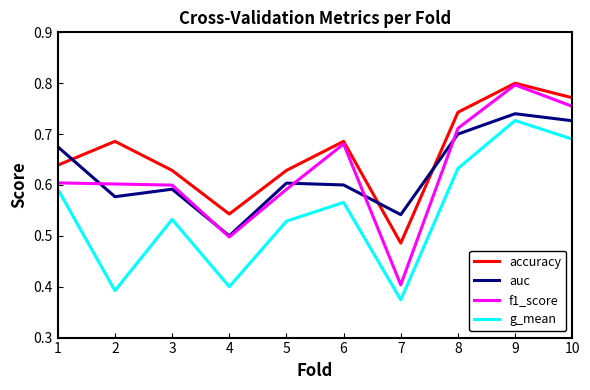

At which category does accuracy reach its first local valley?

4